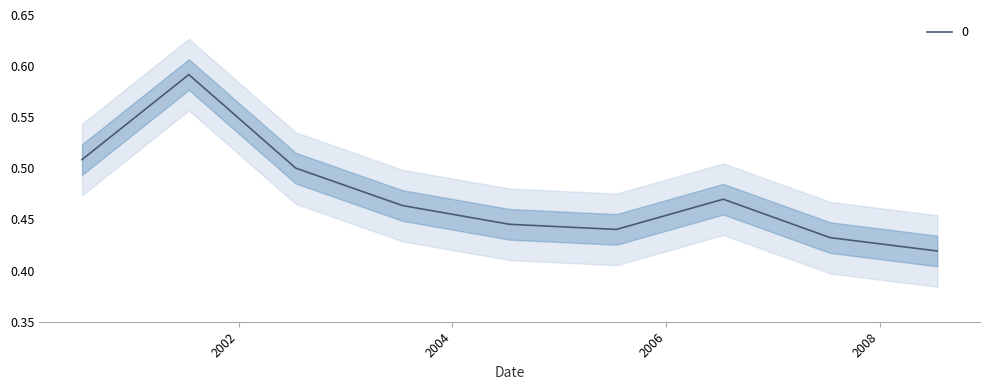

What is the greatest value displayed?

0.6